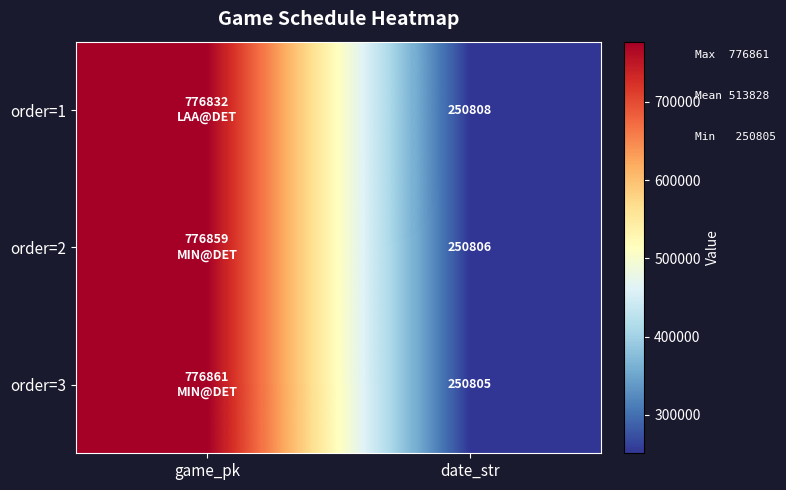

The order=1 series shows 250808 at date_str. True or false?

True